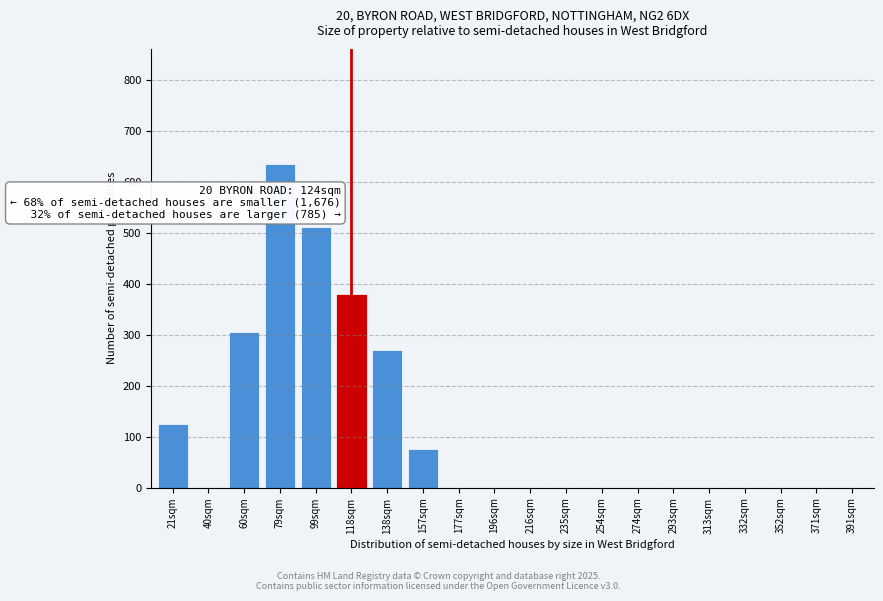

Reading left to right, what are all the values shown in this chart?

21sqm=125	40sqm=0	60sqm=305	79sqm=635	99sqm=510	118sqm=380	138sqm=270	157sqm=75	177sqm=0	196sqm=0	216sqm=0	235sqm=0	254sqm=0	274sqm=0	293sqm=0	313sqm=0	332sqm=0	352sqm=0	371sqm=0	391sqm=0